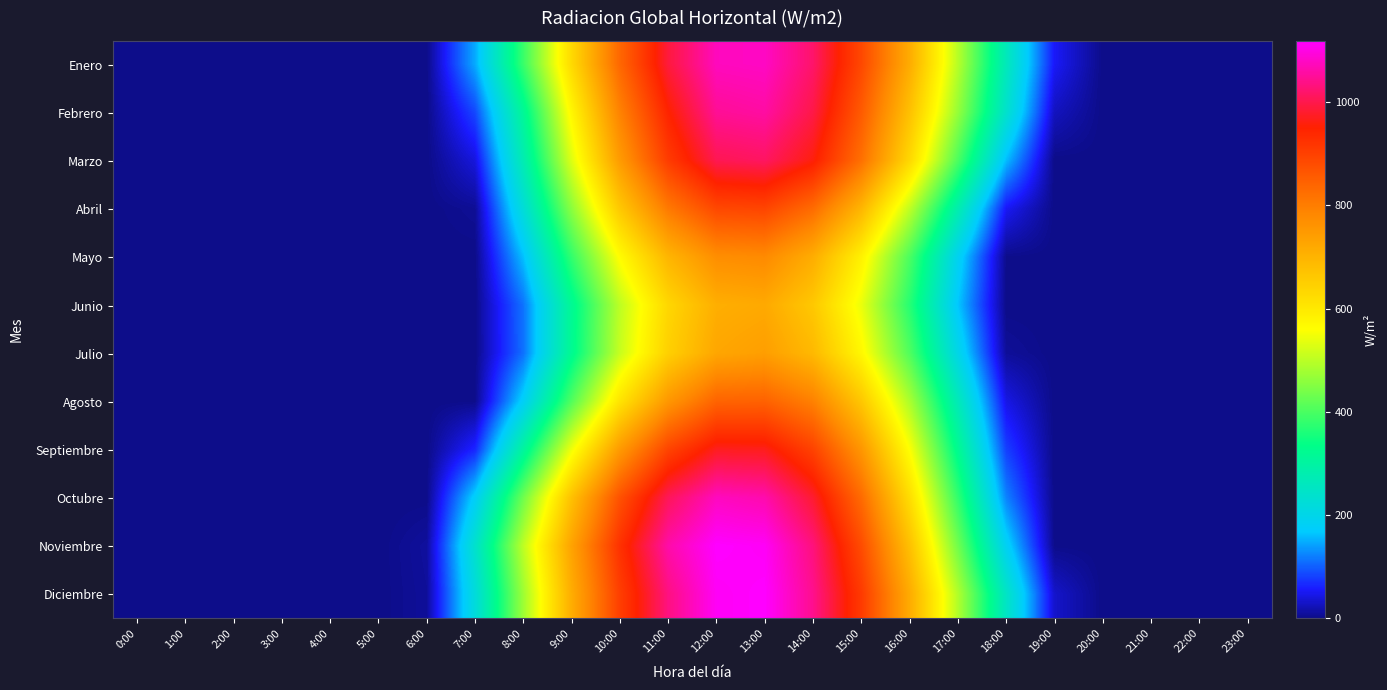

At which category is the sum across all series the highest?

13:00